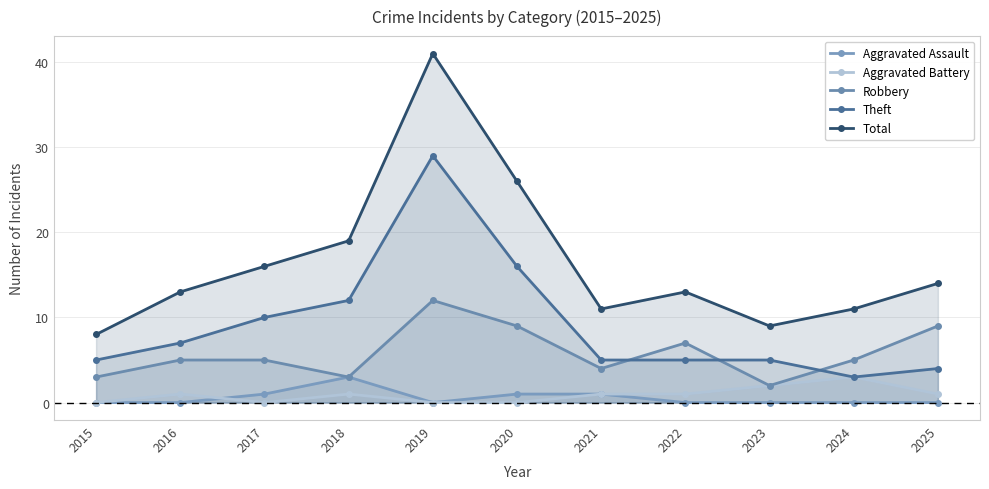

True or false: Theft has more than 0 points higher than both neighbors.

True